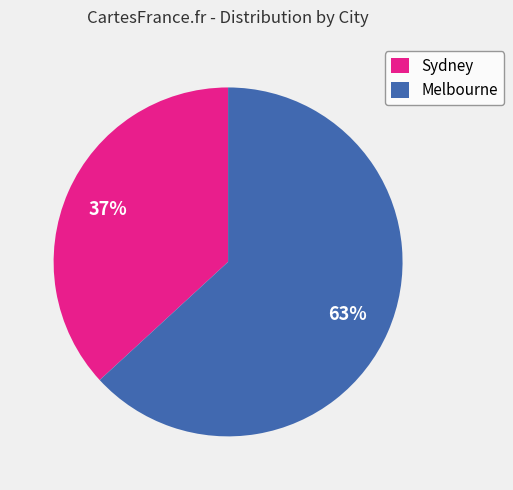

To the nearest percent, what is the average slice percentage?

50%